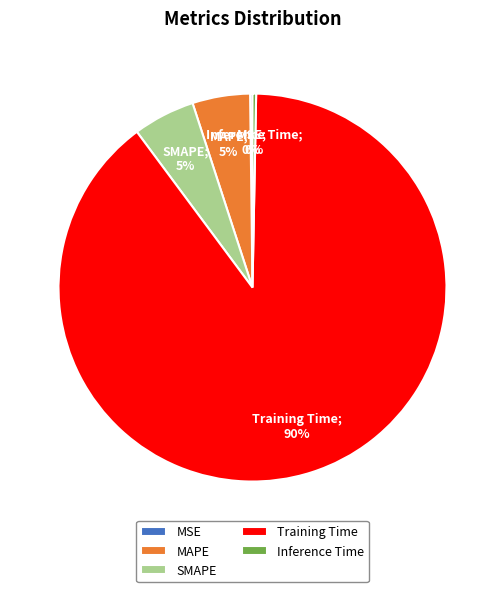

The Training Time slice represents 90% of the pie. True or false?

True